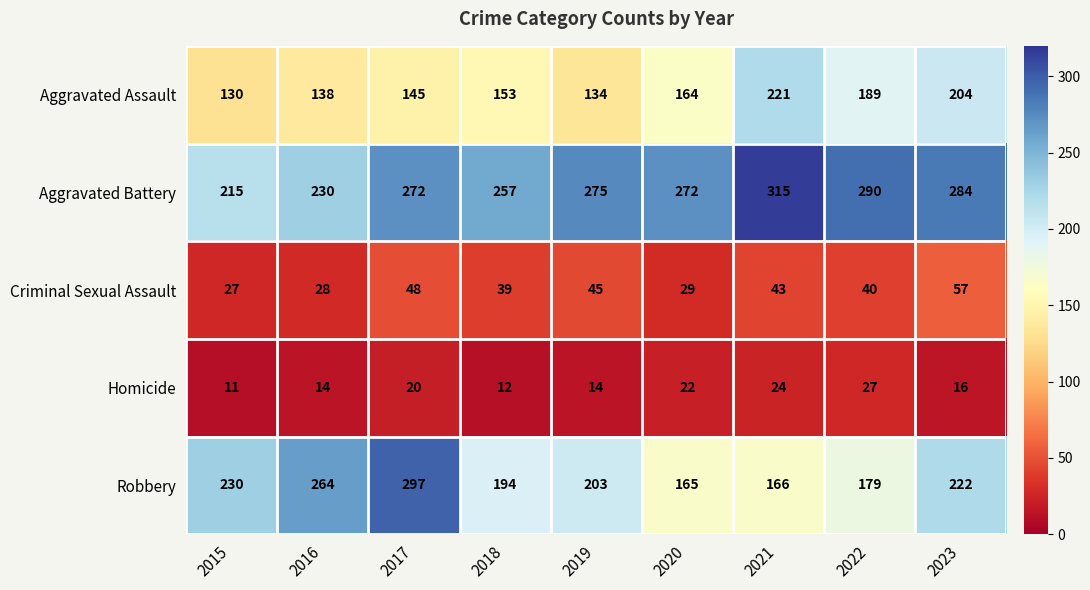

What is the sum of all Homicide values?

160